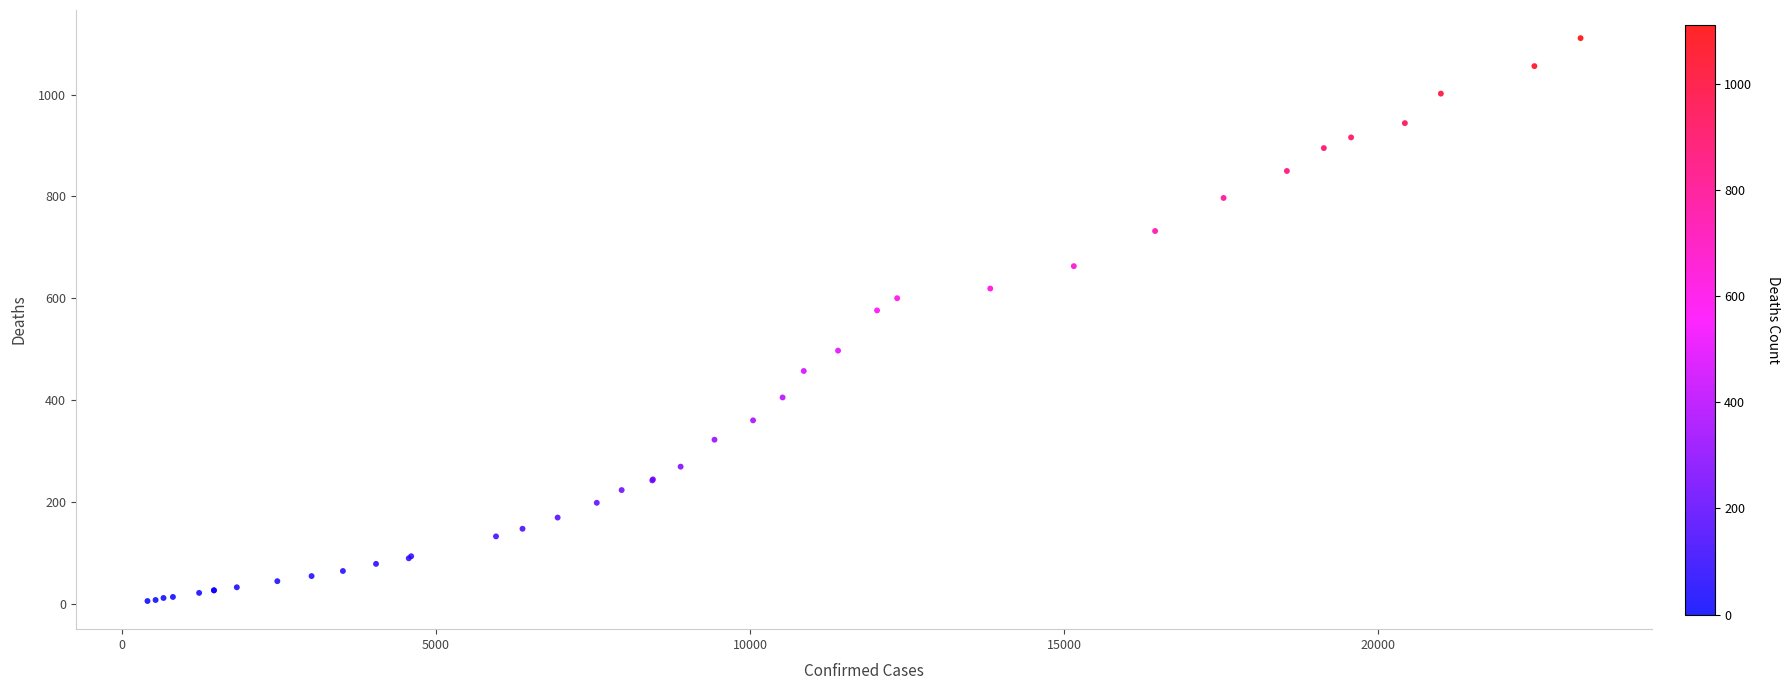

What Y value in the scatter plot is closest to 558?

576